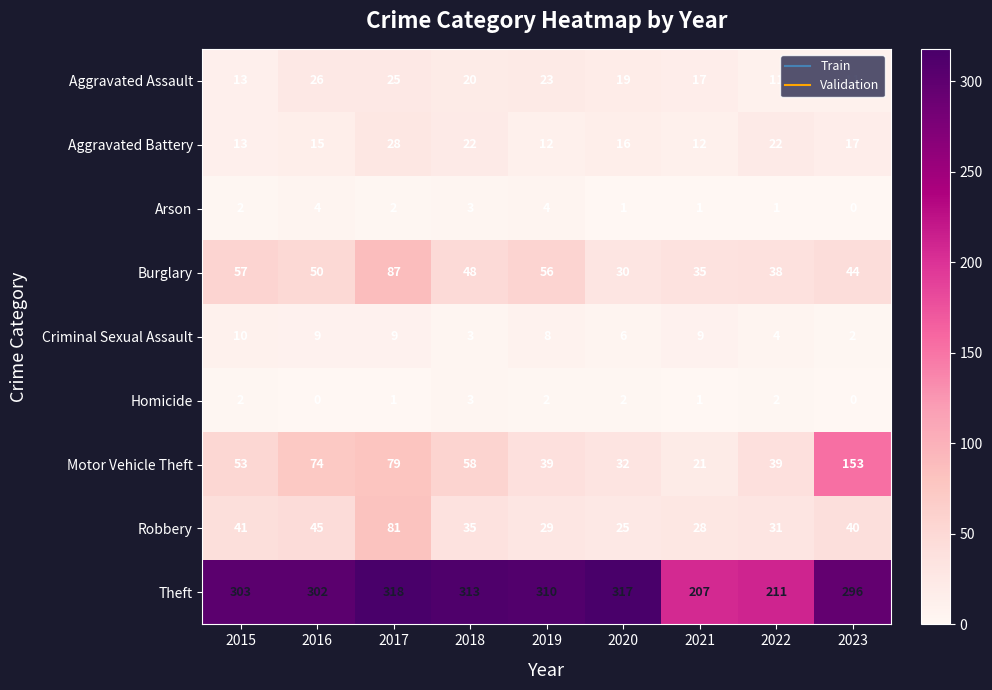

At which category is the sum across all series the highest?

2017